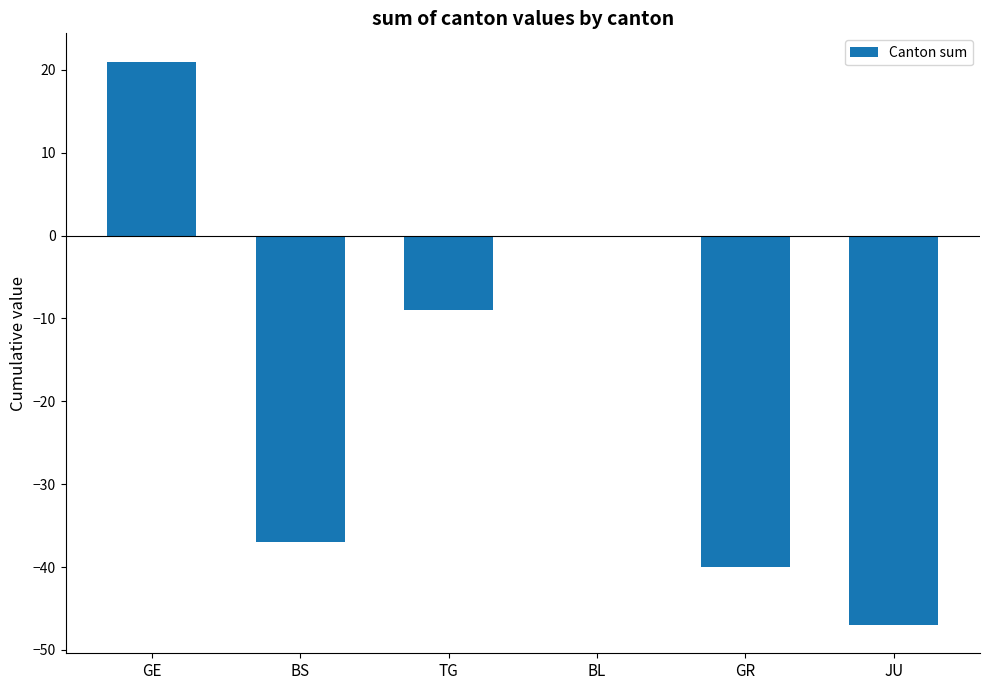

What is the difference between the values at GE and BL?

21